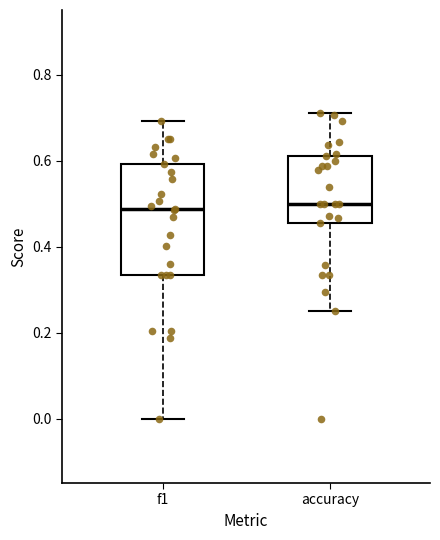

Reading left to right, transcribe this box plot: for each box, give where its median line is, the range the box spans, and where its two whiskers end, as read against the y-axis. The values are not printed on the chart, so give them approximately, as read against the axis.

f1: median 0.48, box 0.34 to 0.60, whiskers 0.00 to 0.70
accuracy: median 0.50, box 0.46 to 0.62, whiskers 0.26 to 0.70